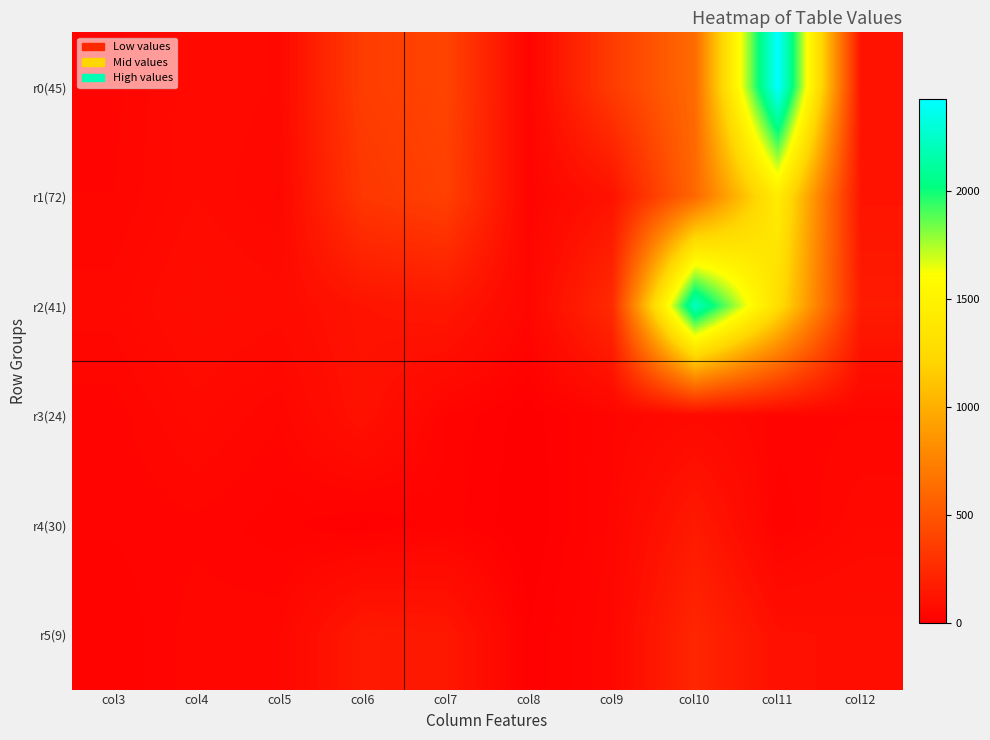

At which category is the sum across all series the highest?

col11